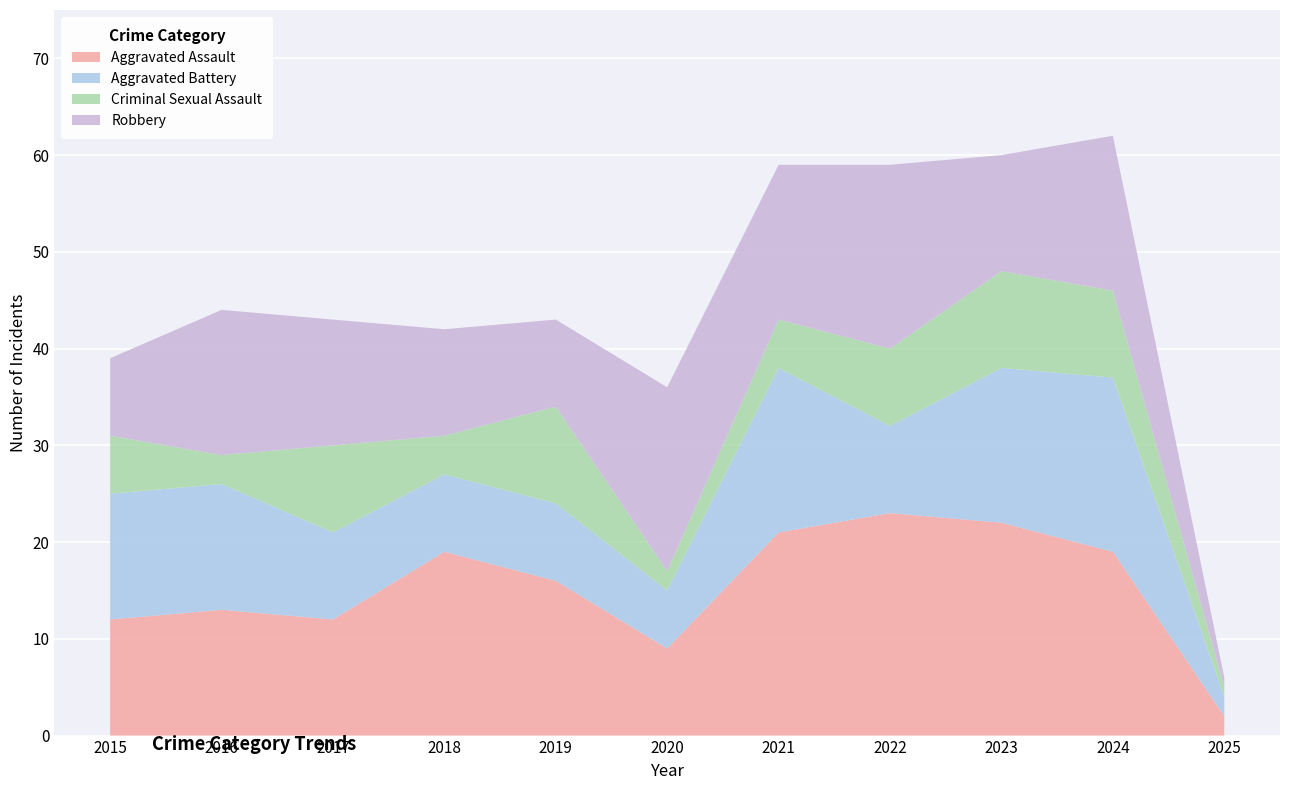

Reading left to right, transcribe all the data shown in this chart.

Aggravated Assault: 2015=12	2016=13	2017=12	2018=19	2019=16	2020=9	2021=21	2022=23	2023=22	2024=19	2025=2
Aggravated Battery: 2015=13	2016=13	2017=9	2018=8	2019=8	2020=6	2021=17	2022=9	2023=16	2024=18	2025=2
Criminal Sexual Assault: 2015=6	2016=3	2017=9	2018=4	2019=10	2020=2	2021=5	2022=8	2023=10	2024=9	2025=1
Robbery: 2015=8	2016=15	2017=13	2018=11	2019=9	2020=19	2021=16	2022=19	2023=12	2024=16	2025=1